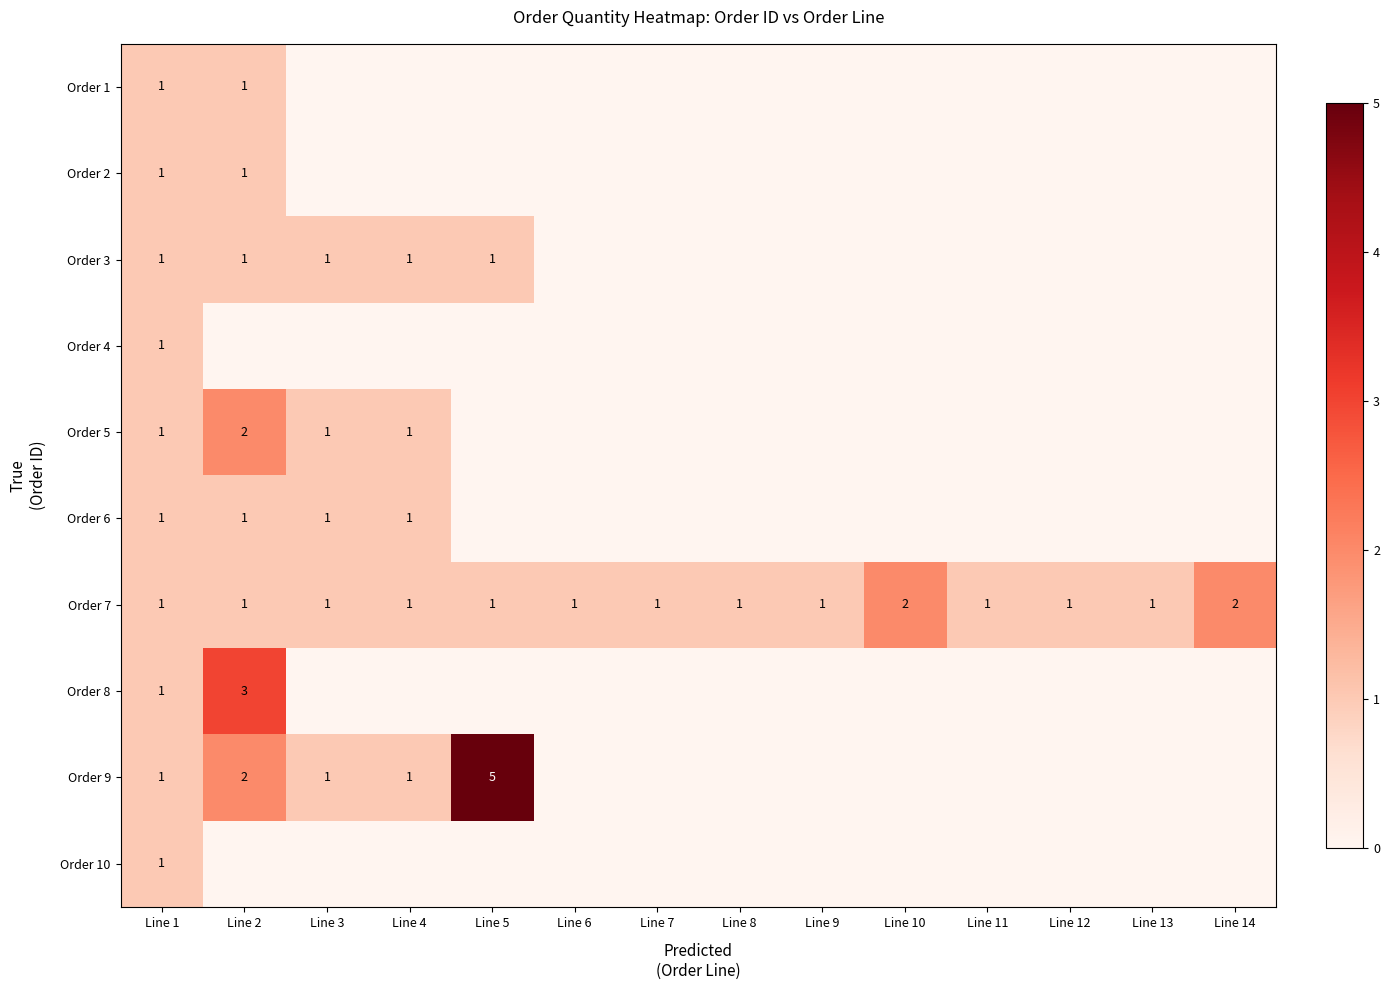

At which category is the sum across all series the highest?

Line 2